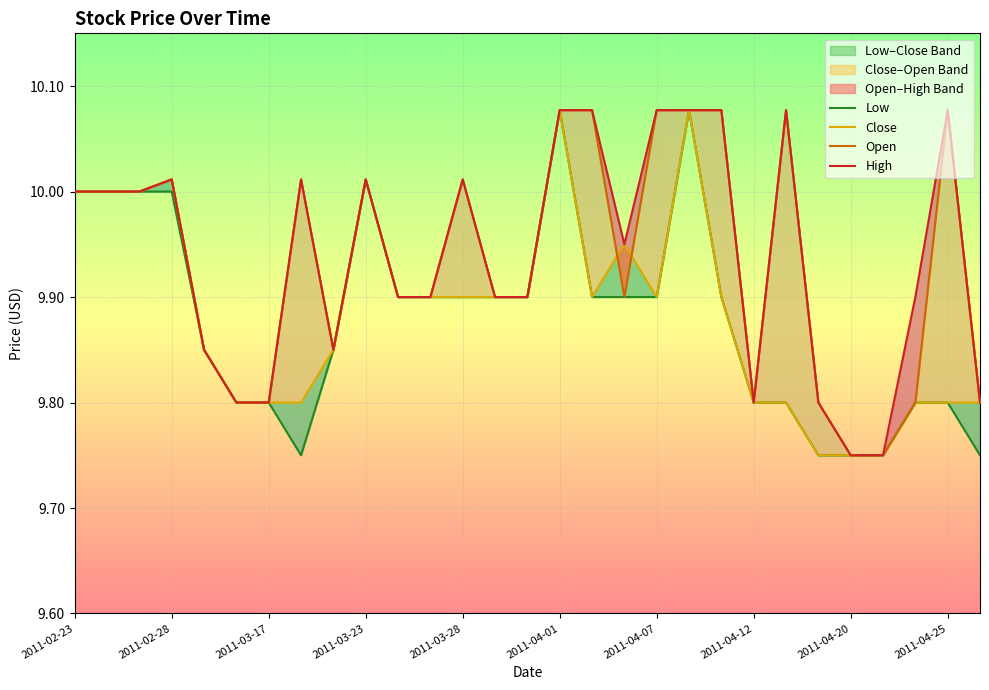

At which label does Close reach its peak?

2011-04-01